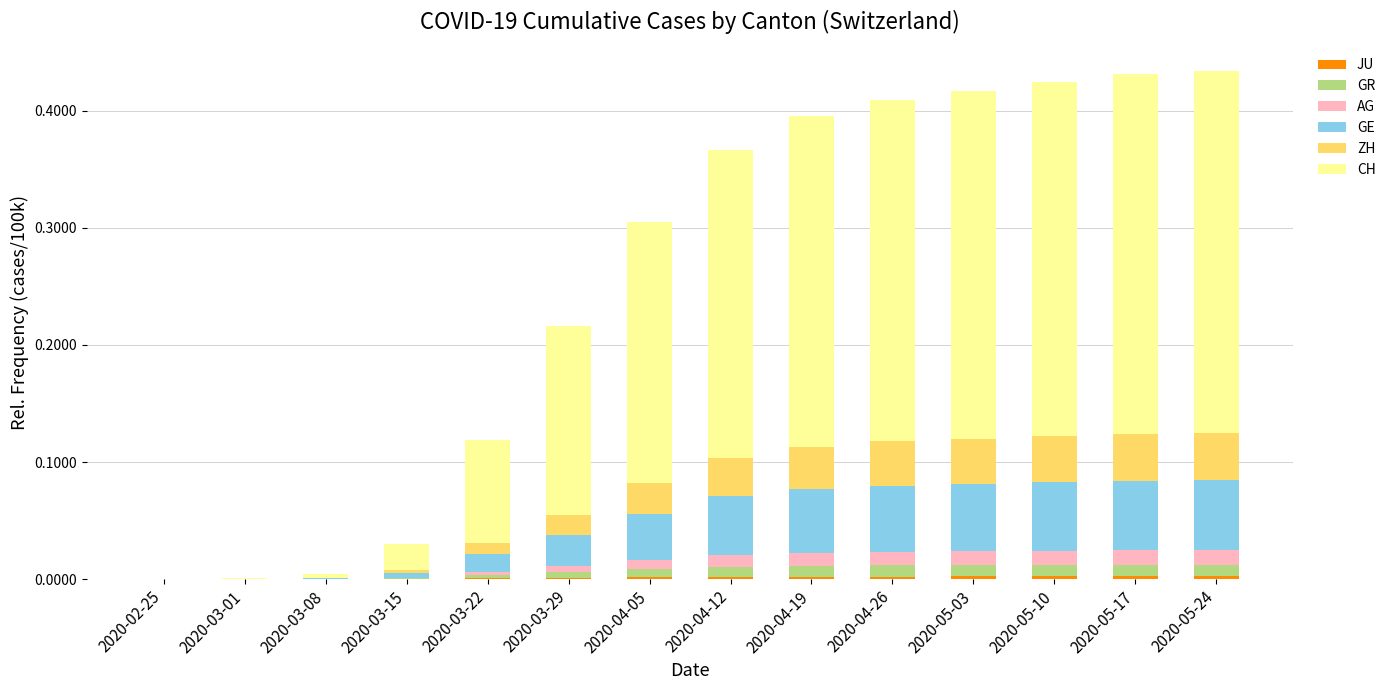

How many data points does each series have?

14